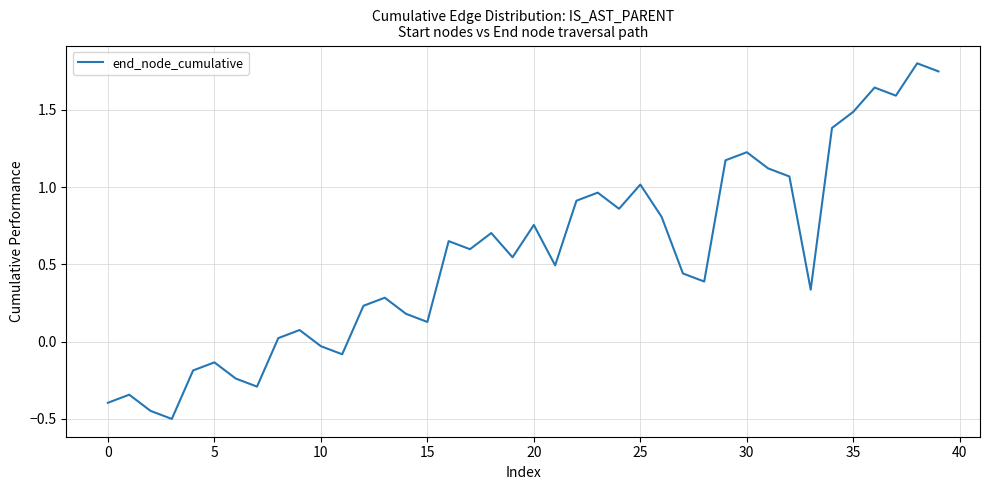

How many distinct data groups are displayed?

1